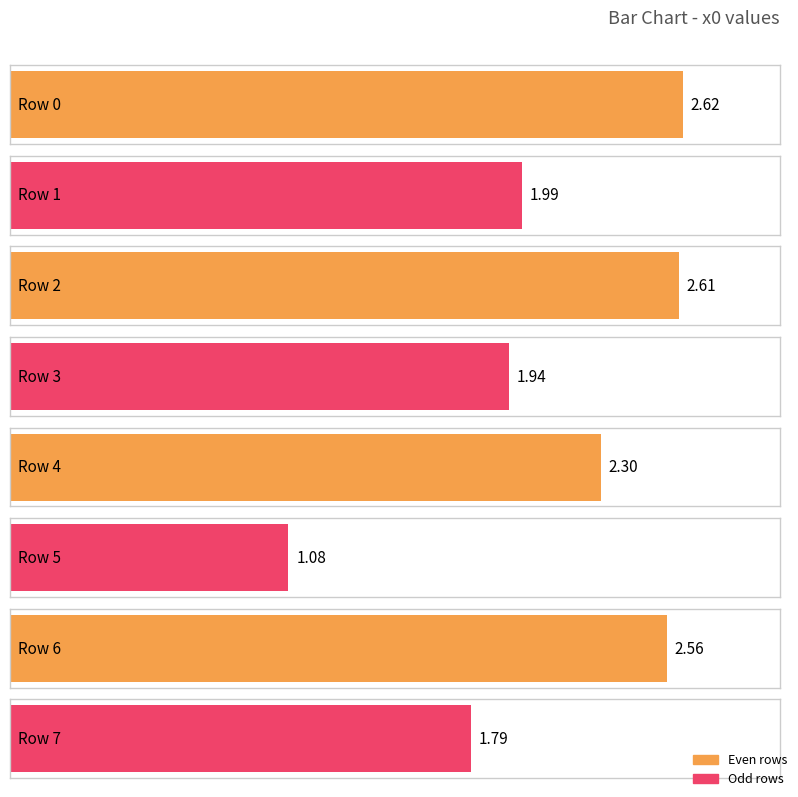

How many bars are there in total?

8